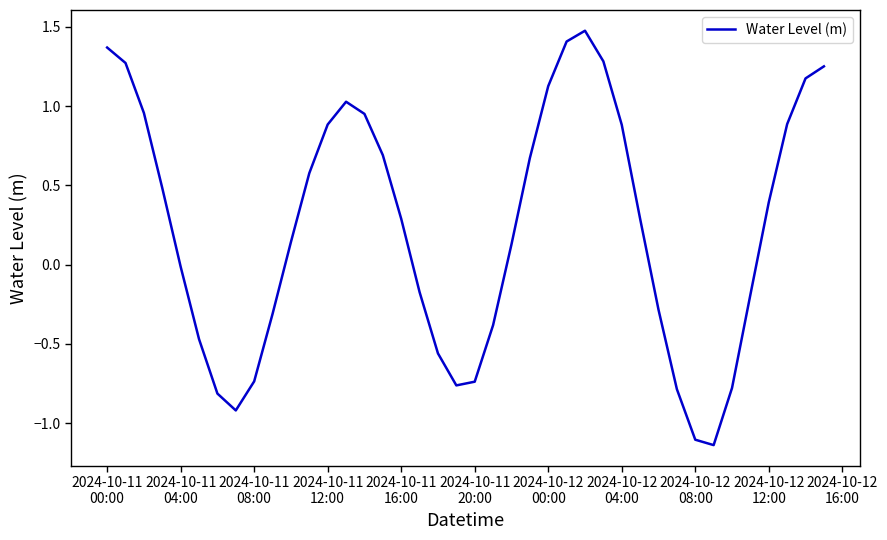

What is the greatest value displayed?

1.5